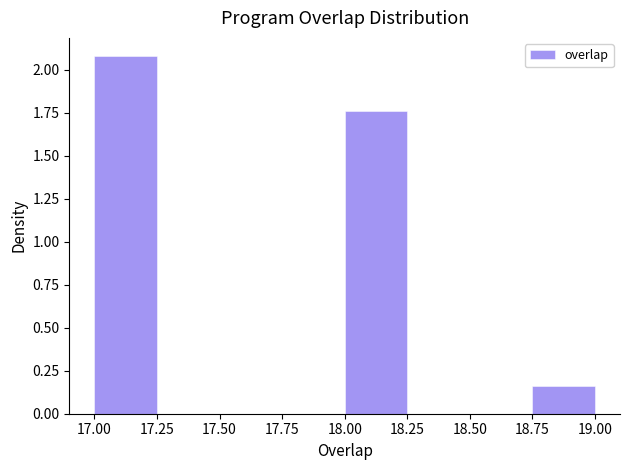

Which range on the x-axis has the tallest bar?

17.00 to 17.25